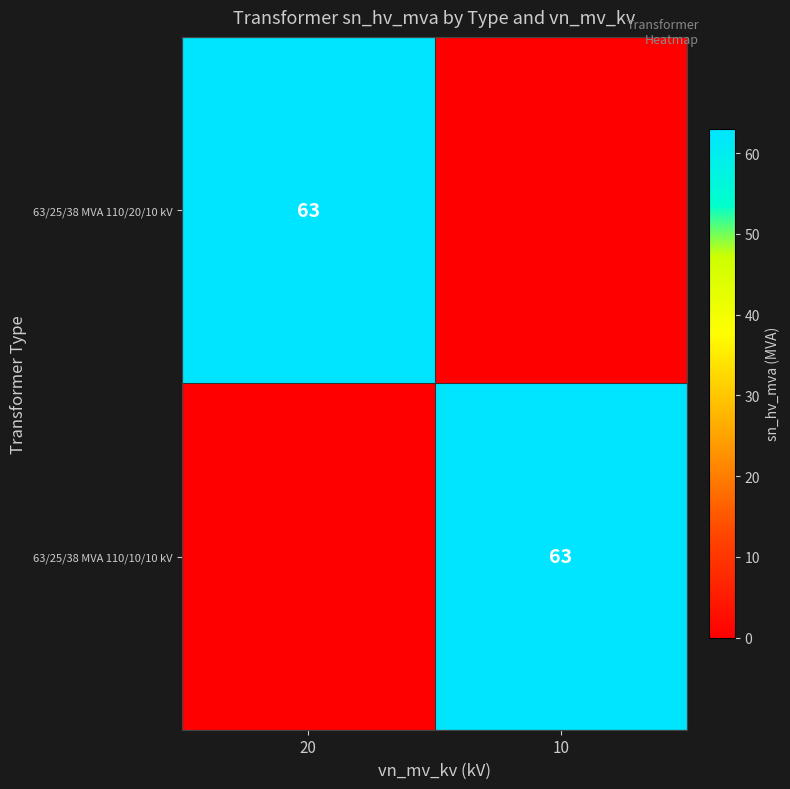

Between 10 and 20, which is larger?

20